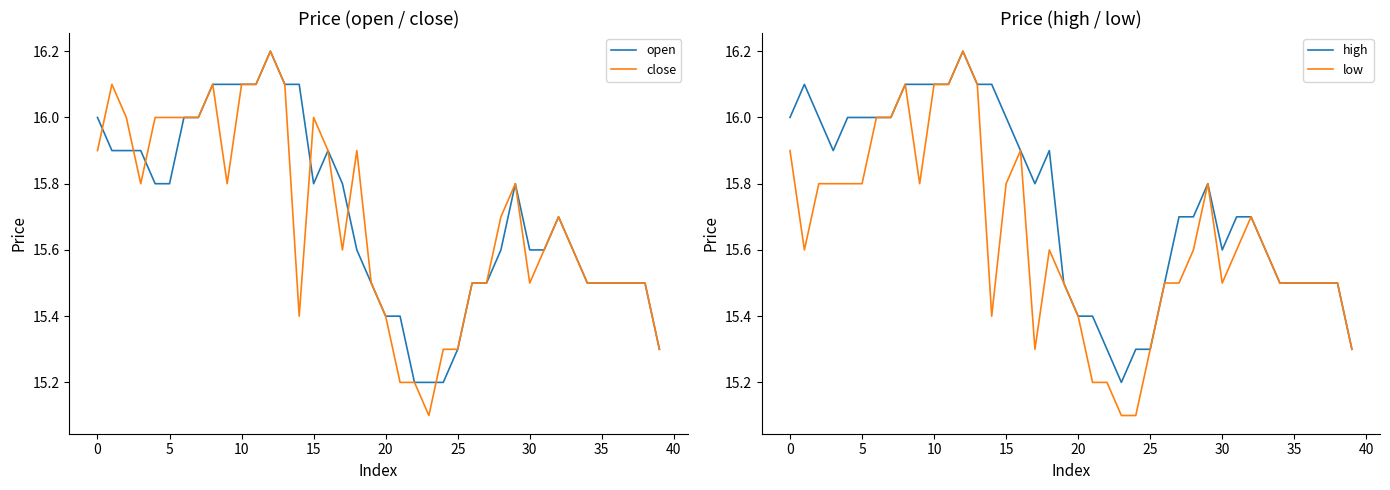

True or false: low and open cross at least once.

False